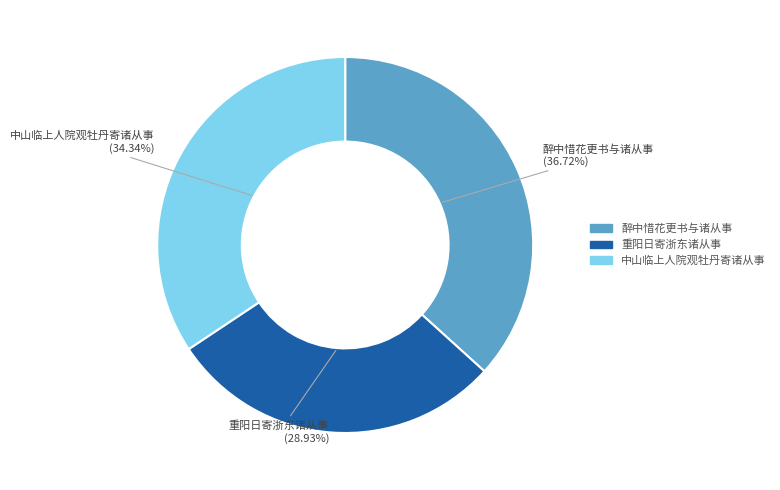

Approximately how many times larger is the value at 醉中惜花更书与诸从事 (36.72%) compared to 重阳日寄浙东诸从事 (28.93%)?

1.3